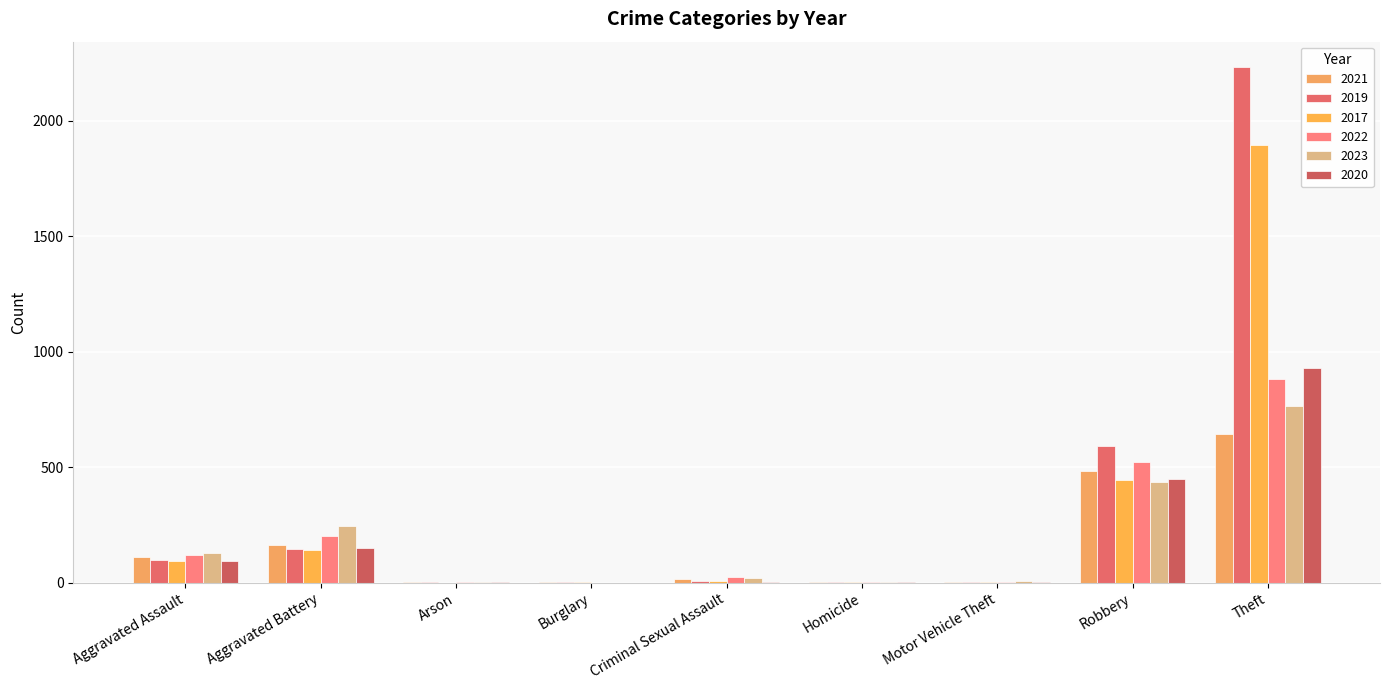

Between Arson and Burglary, which is larger?

Arson